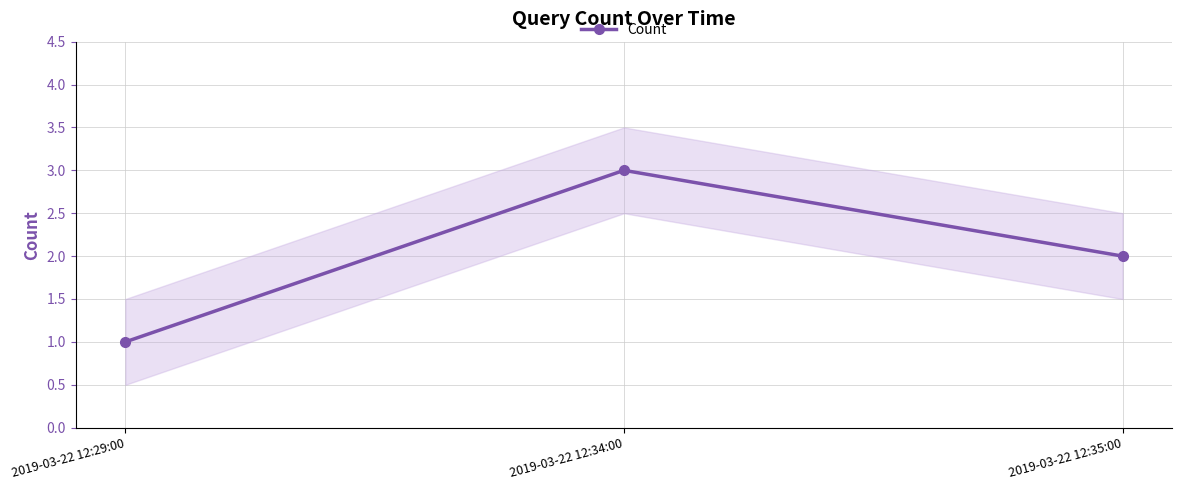

At which label does the data first exceed 2?

2019-03-22 12:34:00